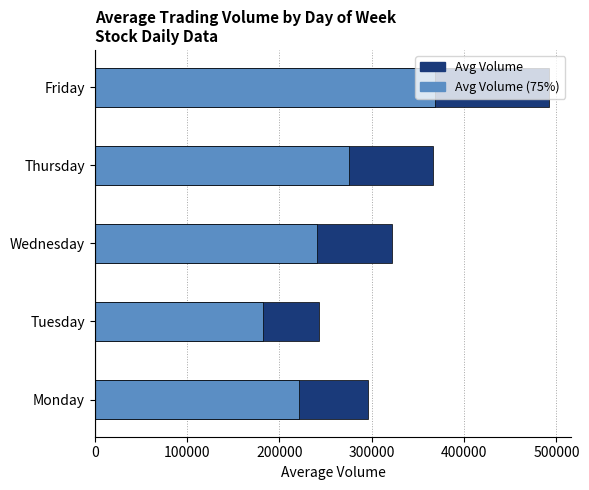

What is the difference between the second highest and second lowest values in the Avg Volume (75%) series?

53403.0